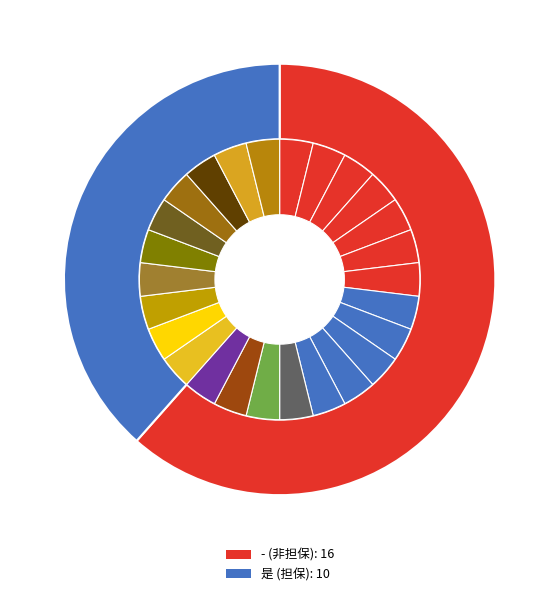

What is the total percentage of 是 and -?

100.0%